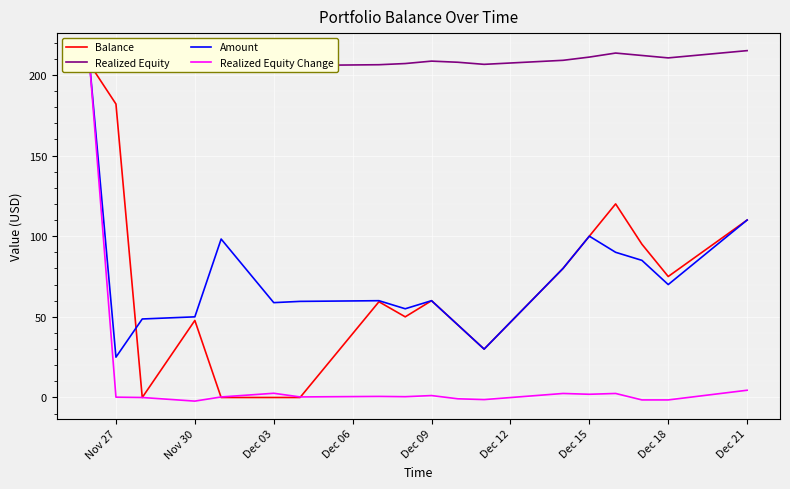

True or false: Balance and Realized Equity cross at least once.

False